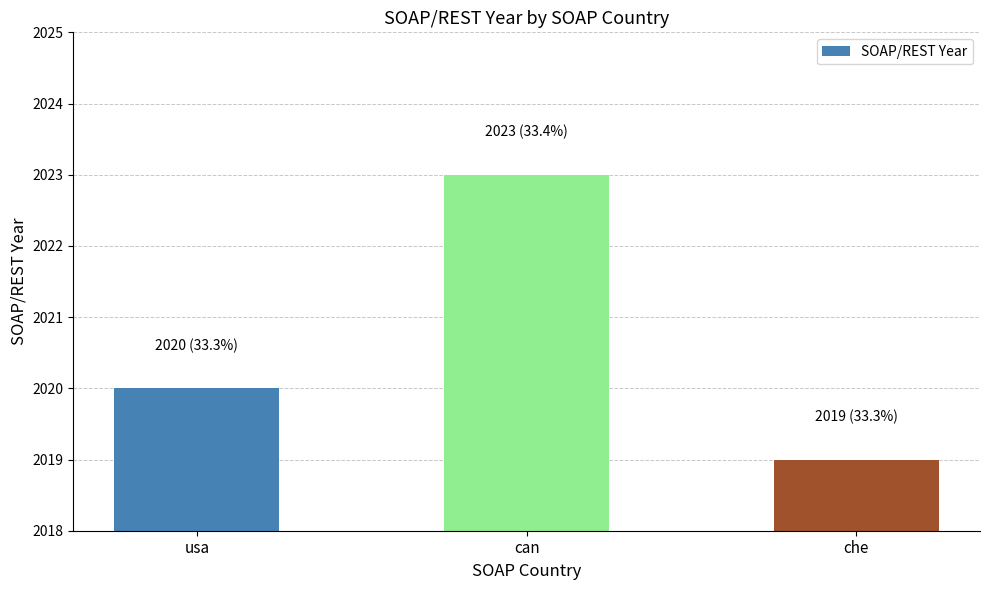

What is the difference between the maximum and minimum values?

4